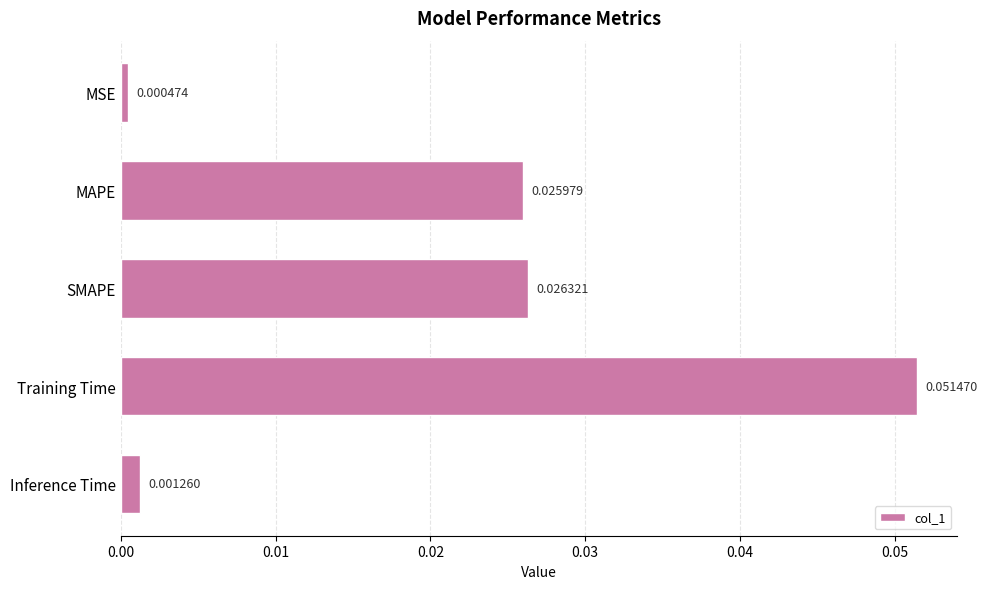

List the labels in order of value, largest first.

Training Time, SMAPE, MAPE, Inference Time, MSE